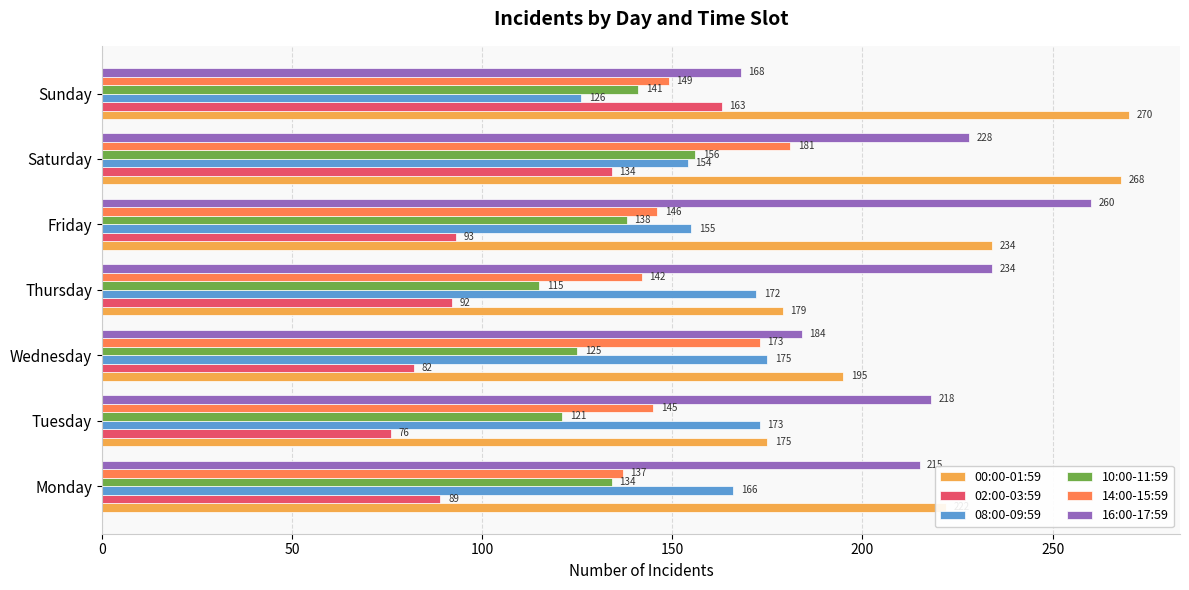

What is the difference between the maximum and minimum values in the 00:00-01:59 series?

95